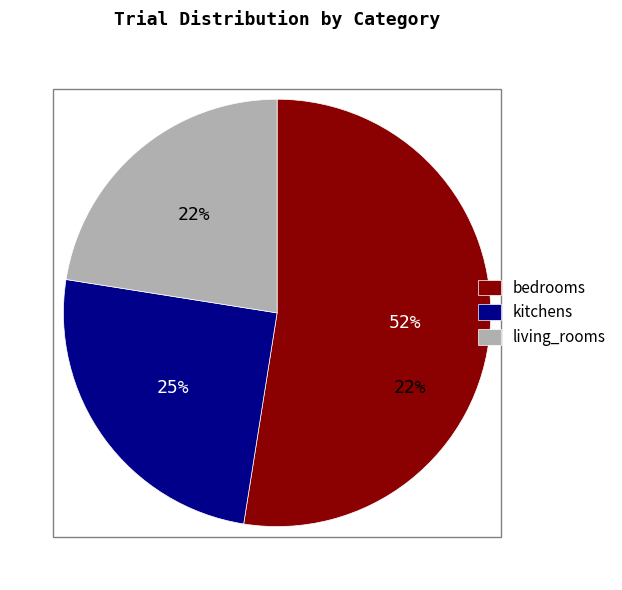

Is it true that living_rooms is 8% of the pie?

False